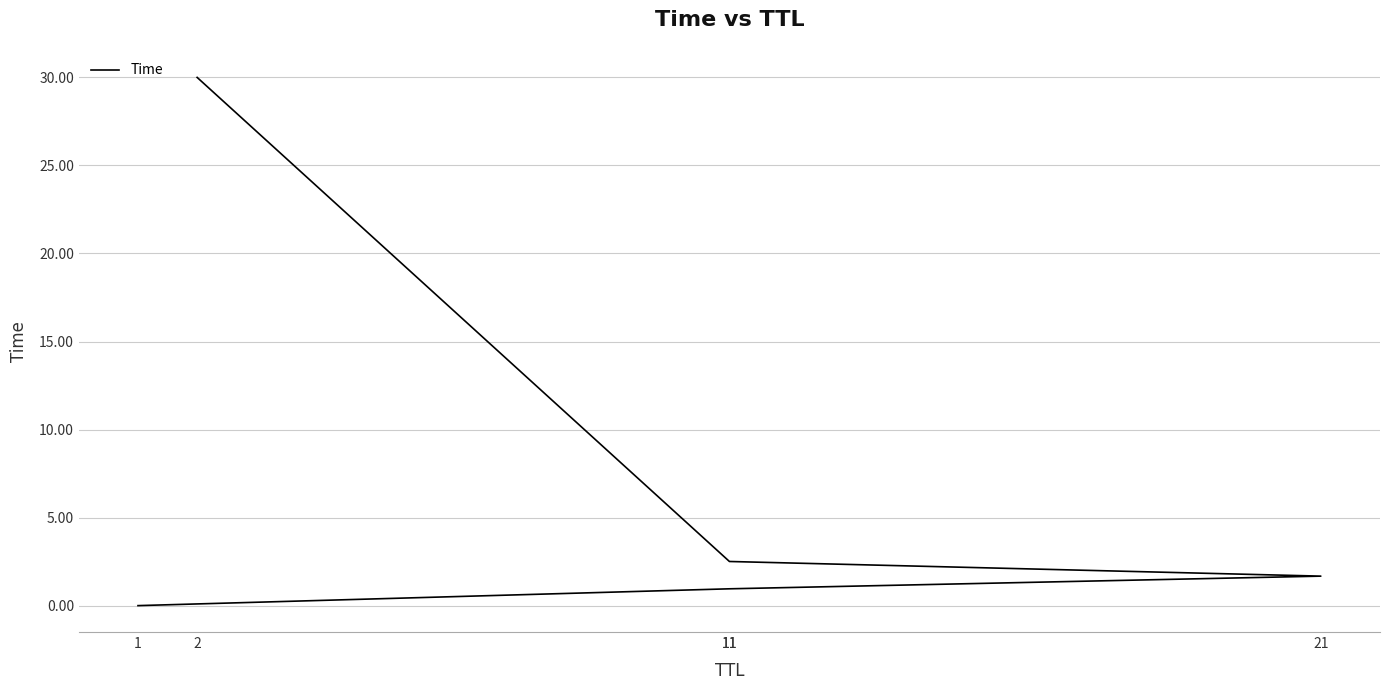

The chart shows a value of 1.6 at 11. True or false?

False